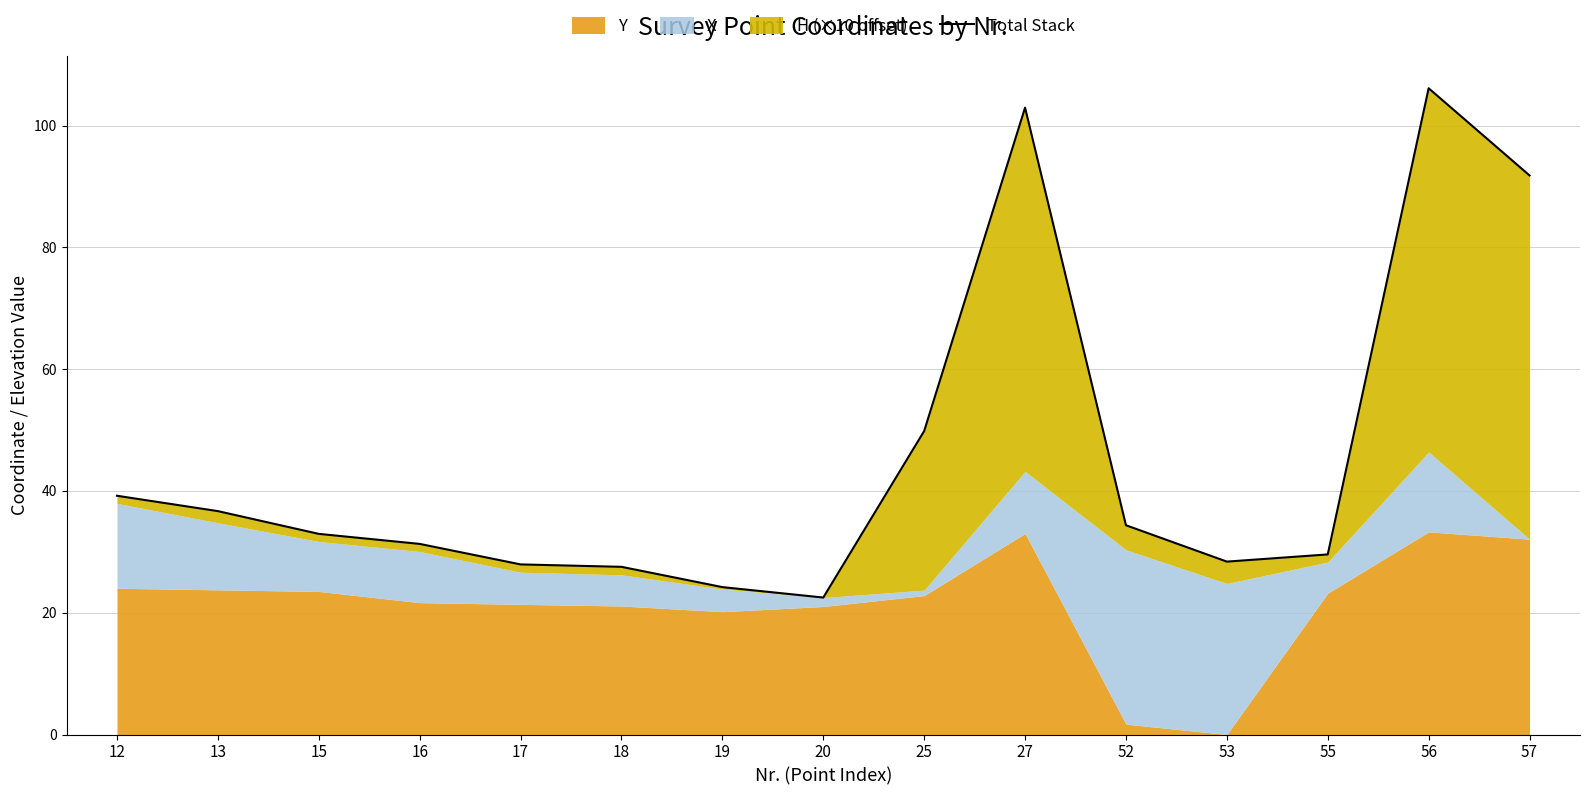

Where is the first local minimum?

20